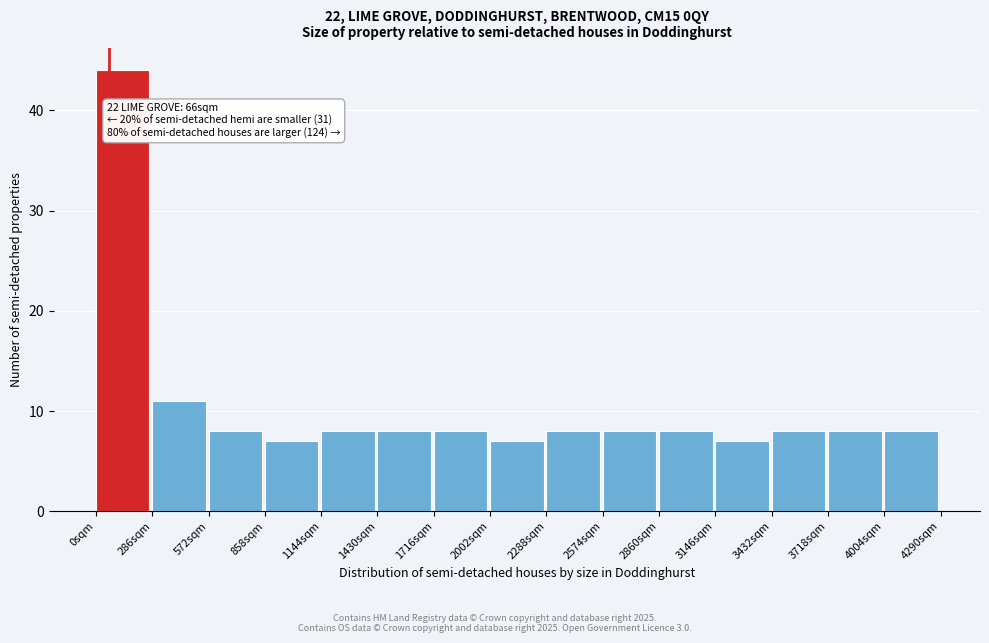

Over which range of the x-axis is the bar tallest?

0 to 300